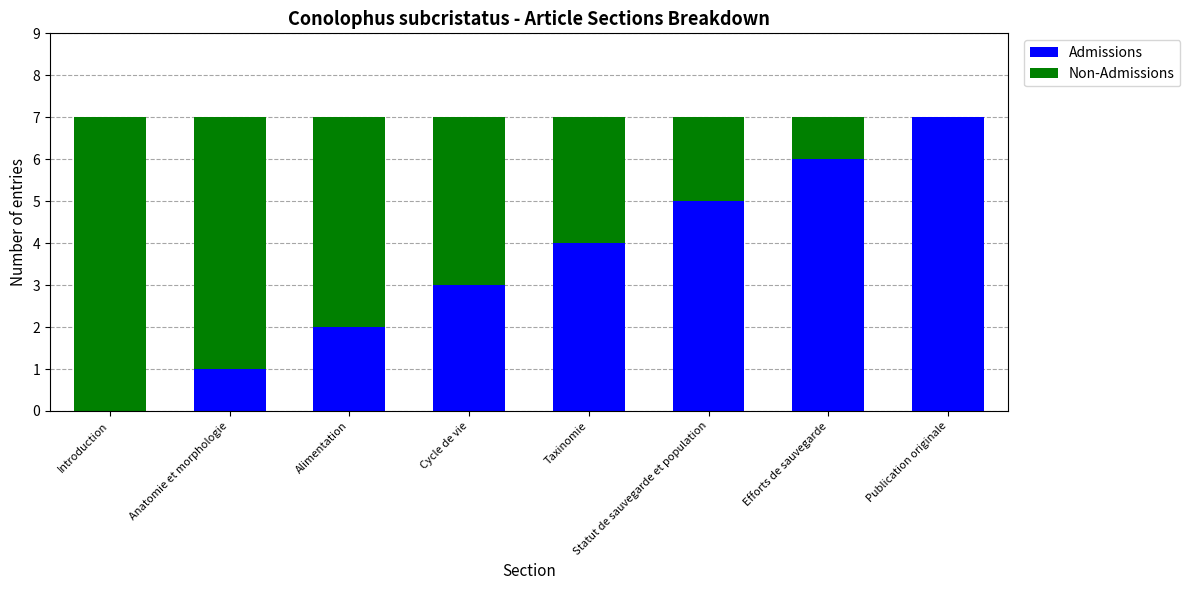

What is the sum of all Admissions values?

28